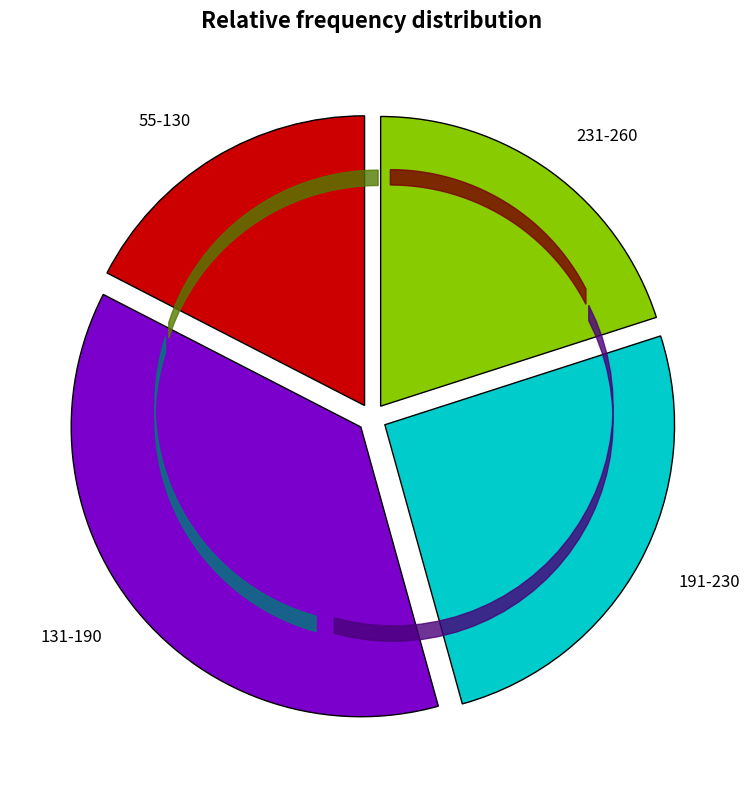

What is the smallest slice in the pie chart?

55-130